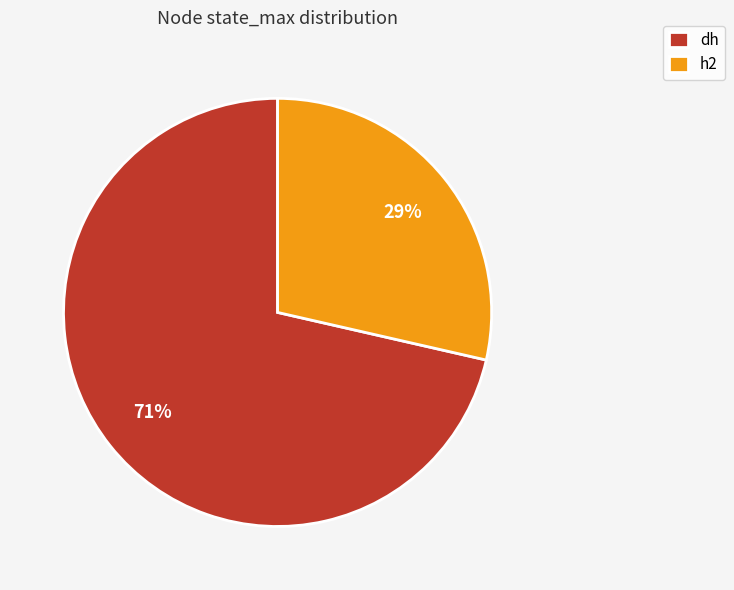

Is it true that dh is 84% of the pie?

False